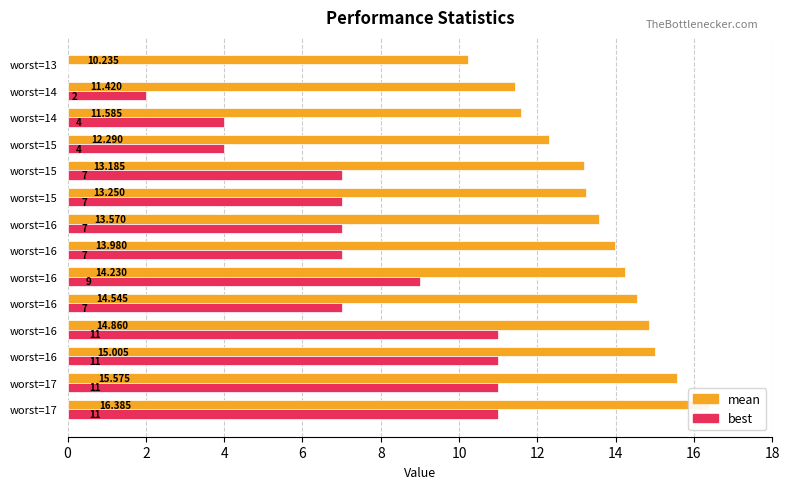

What is the sum of the best values at 4 and 8?

18.0